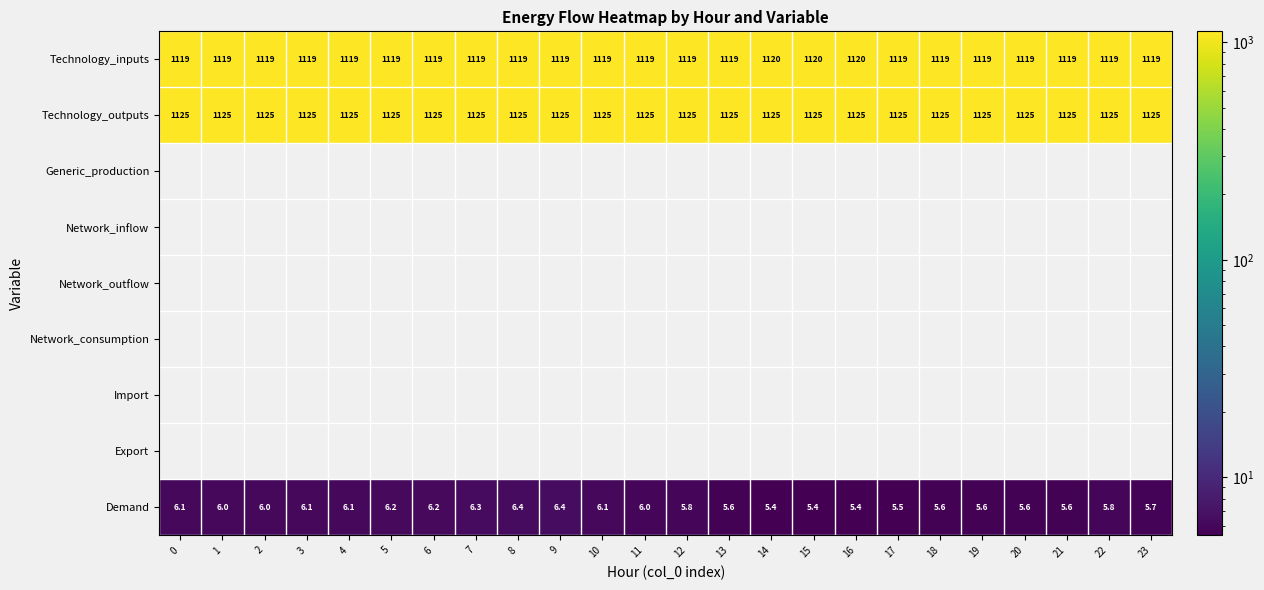

What is the sum of all Demand values?

140.9